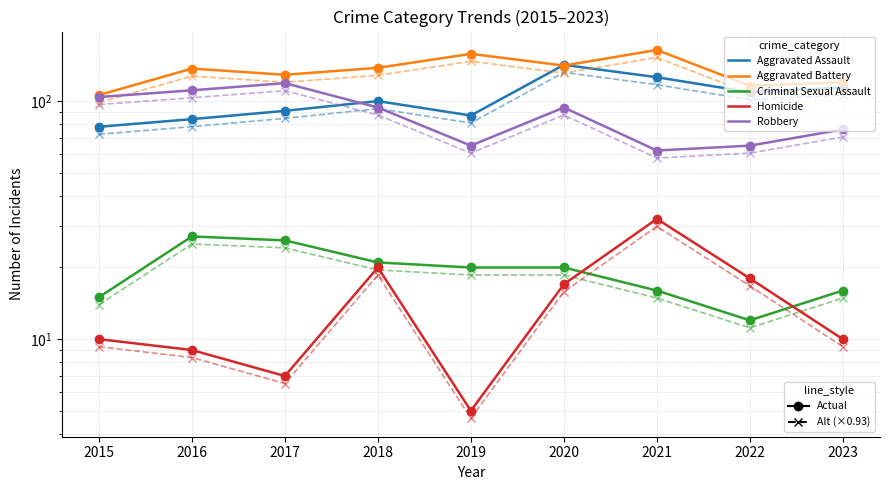

What is the difference between the Aggravated Battery values at 2017 and 2023?

9.0